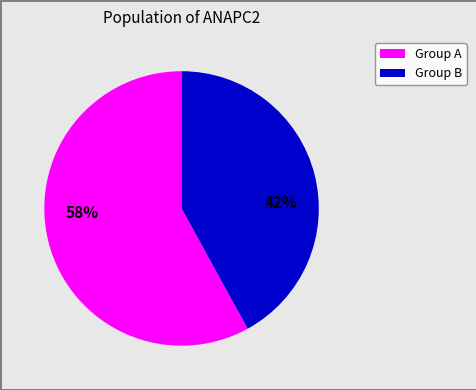

To the nearest percent, what is the average slice percentage?

50%